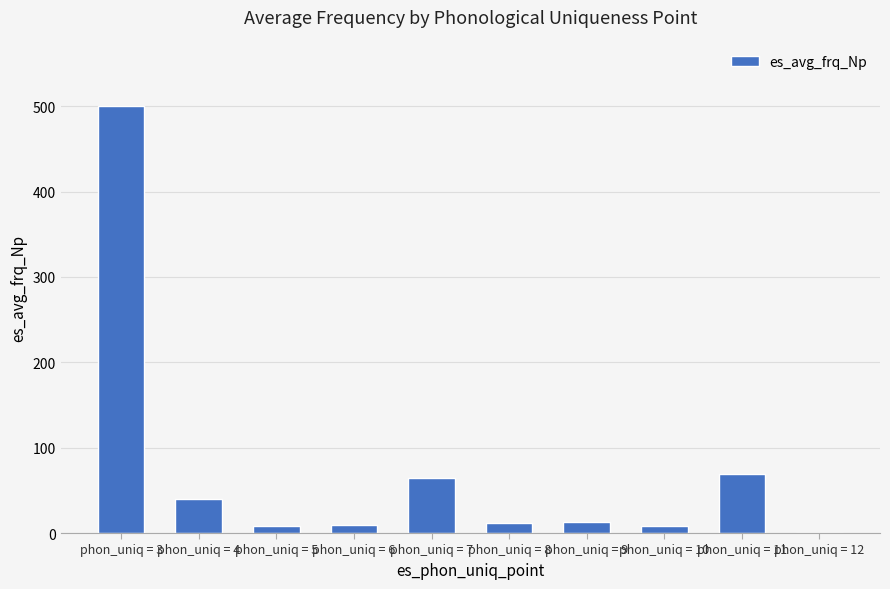

What is the greatest value displayed?

499.8